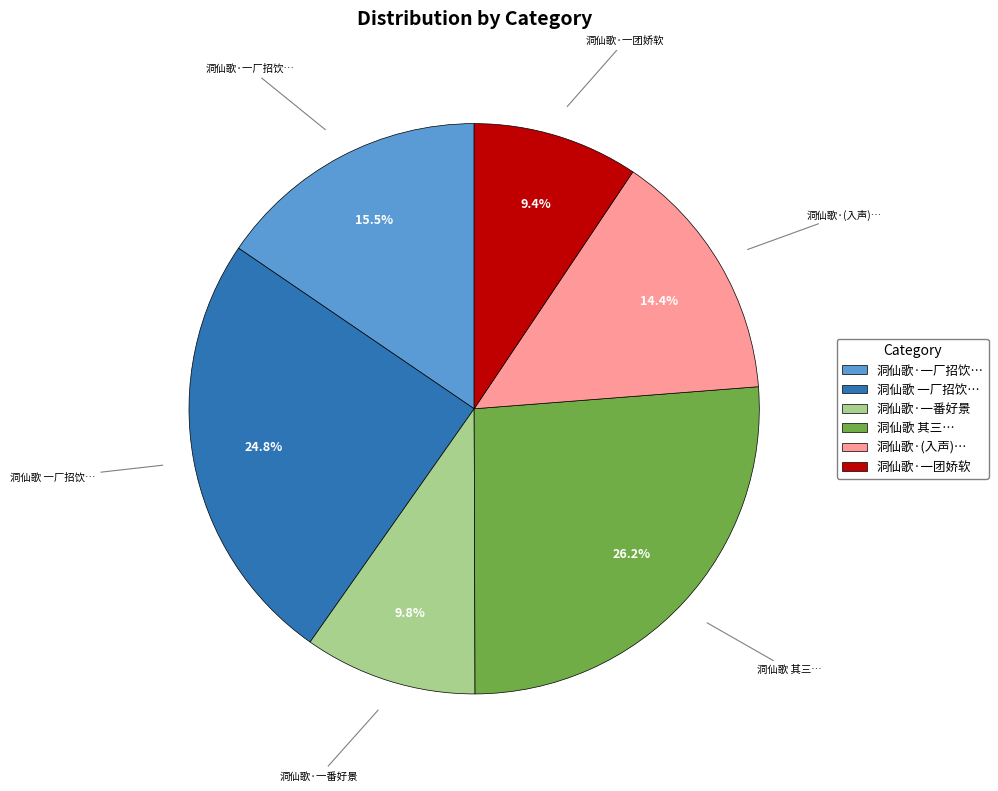

Do 洞仙歌·一团娇软 and 洞仙歌 一厂招饮… together represent more than half of the pie?

No